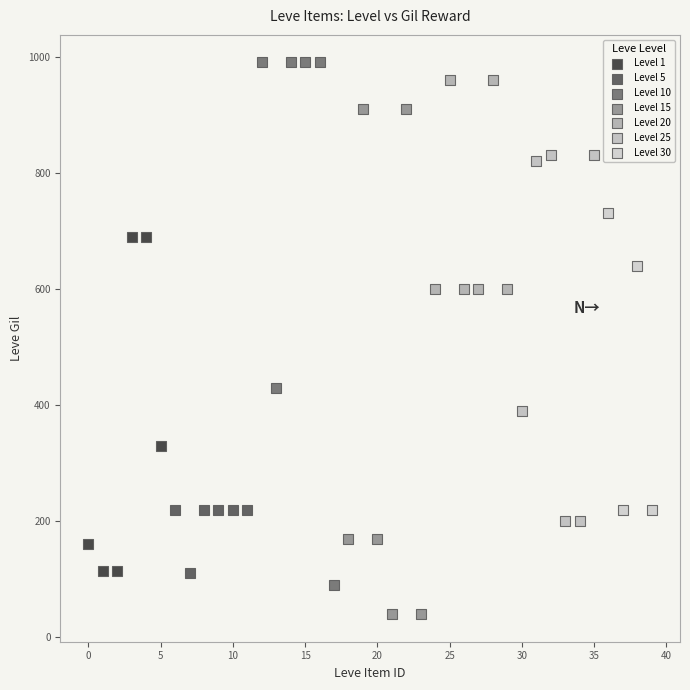

Which series contains the lowest Y value?

Level 15